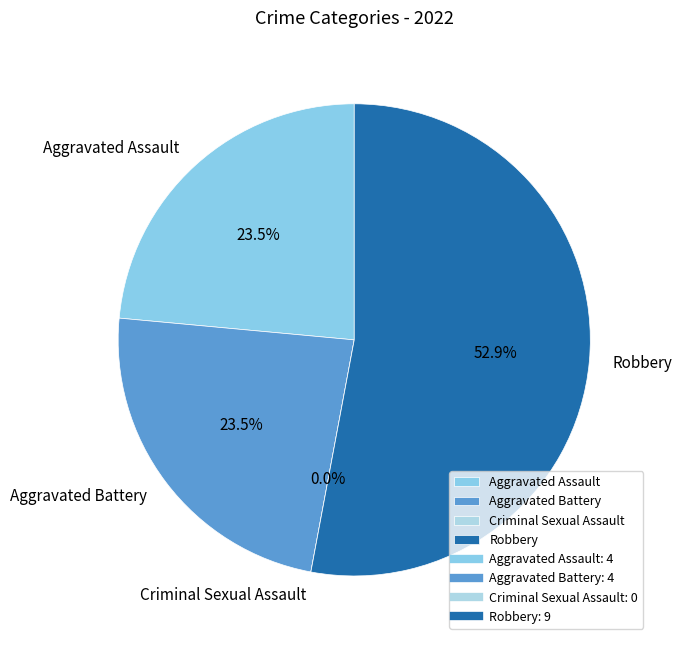

Is the sum of Aggravated Battery and Robbery greater than half?

Yes